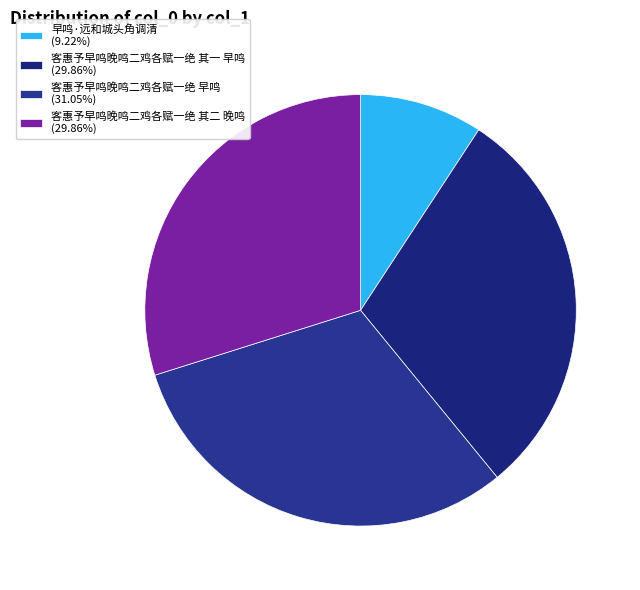

How much of the chart is everything except 客惠予早鸣晚鸣二鸡各赋一绝 其一 早鸣?

70.1%